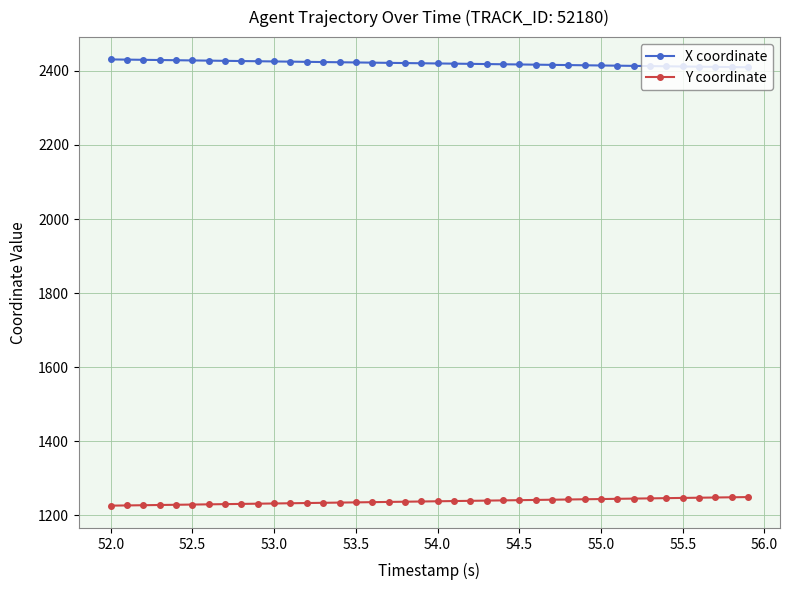

What are all the series names shown in the legend?

X coordinate, Y coordinate